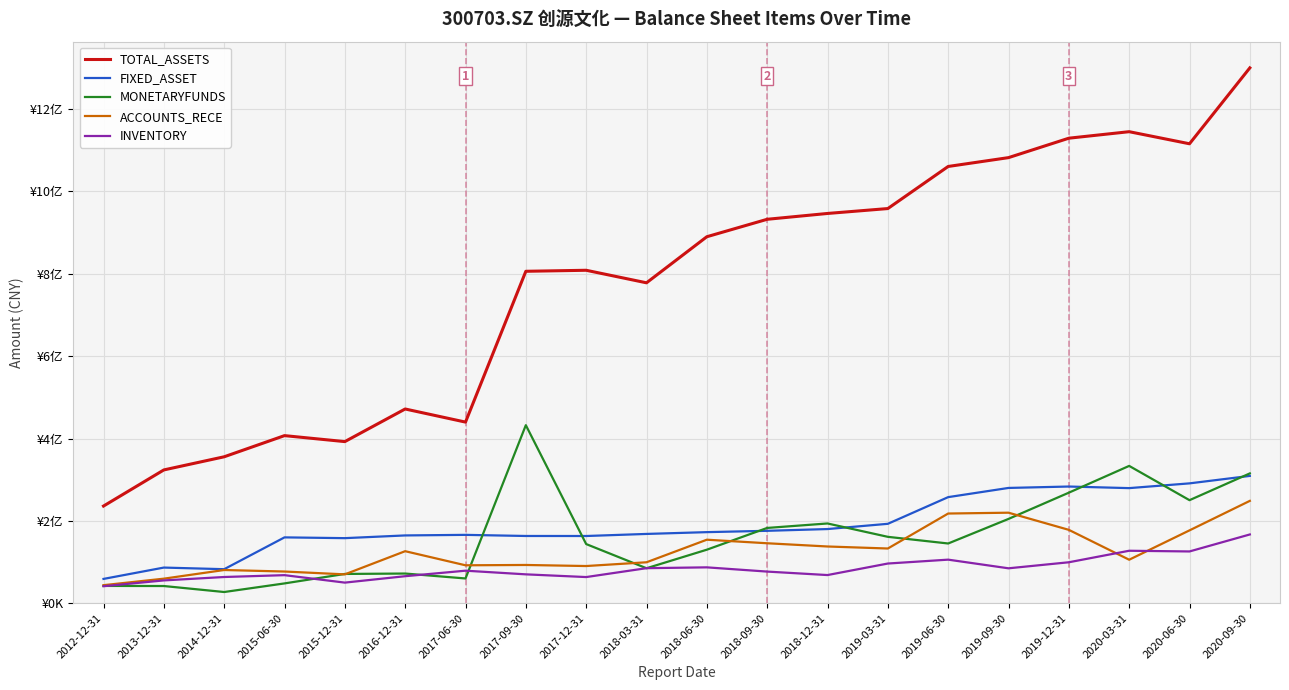

The value of TOTAL_ASSETS at 2014-12-31 is 355626722.8. True or false?

True